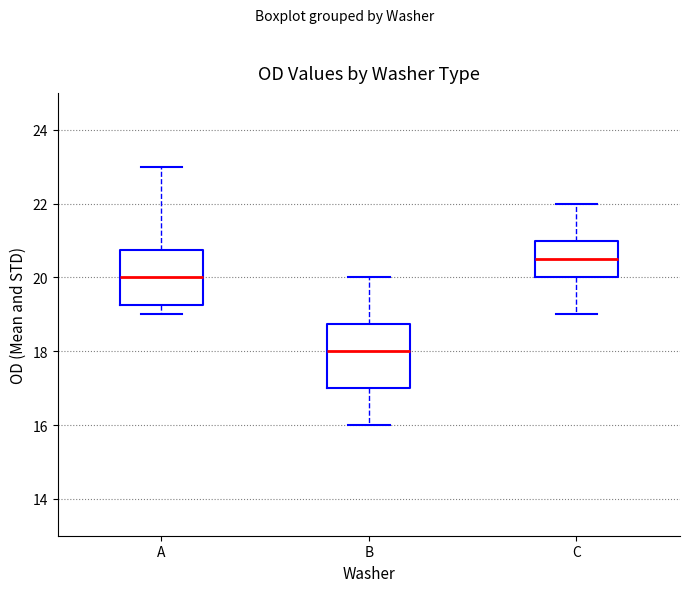

Where is the upper edge of the box for B on the y-axis? The values are not printed on the chart, so give them approximately, as read against the axis.

18.8